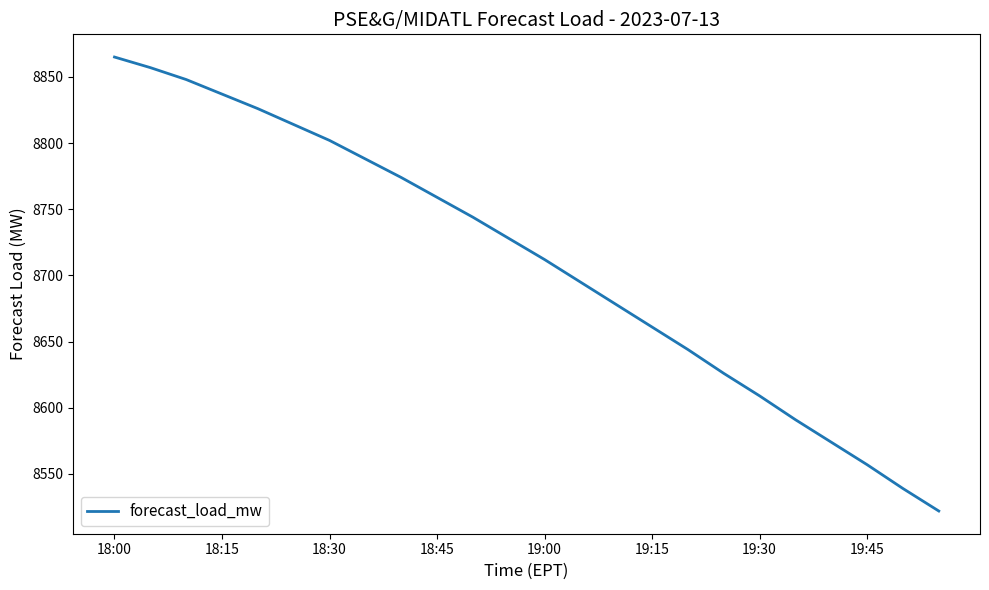

What is the difference between the maximum and minimum values?

343